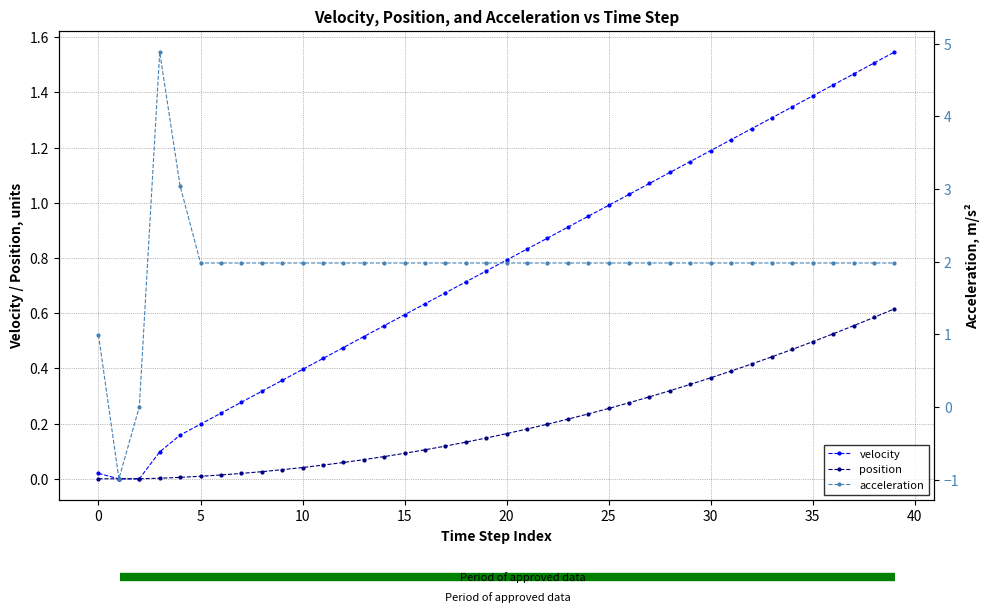

How many lines are shown in the chart?

3